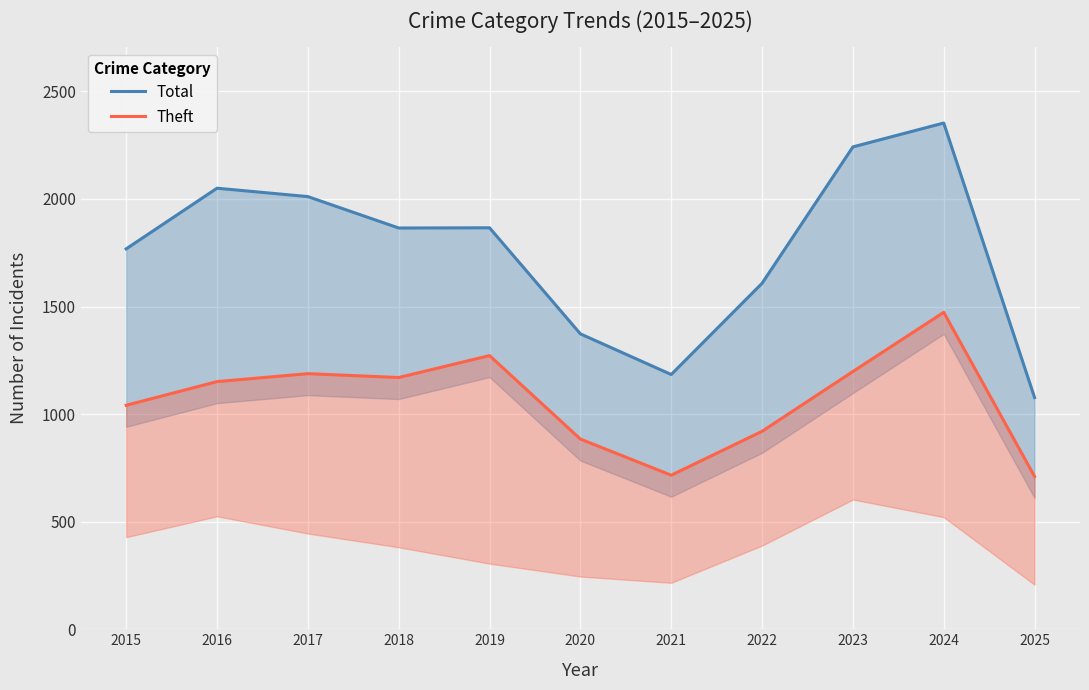

Where is the first local minimum for Theft?

2018